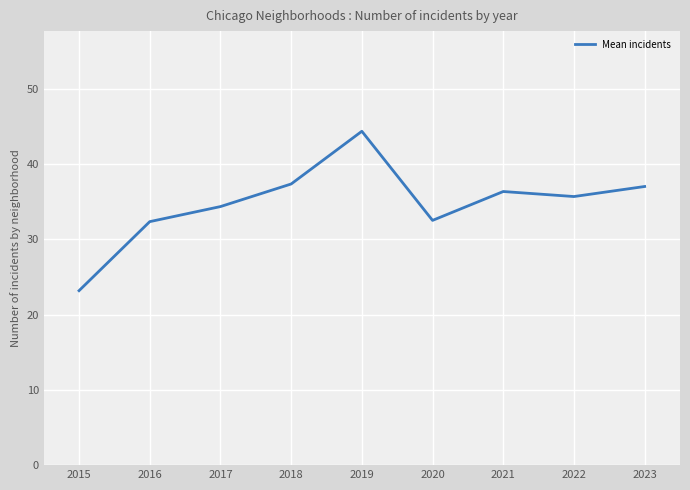

Approximately how many times larger is the value at 2023 compared to 2019?

0.8